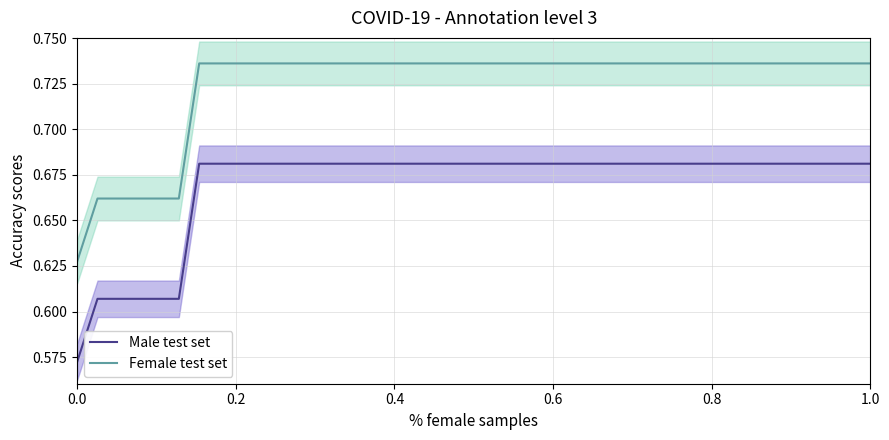

Is it true that Female test set equals 1.2 at 1.0?

False